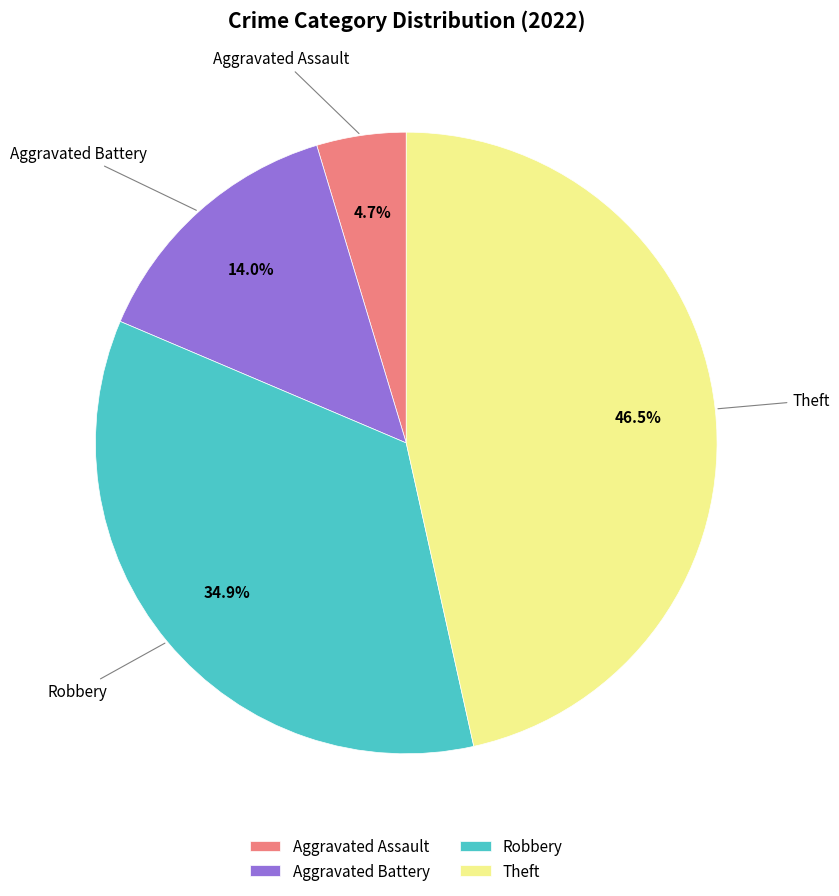

Does any single category account for the majority?

No